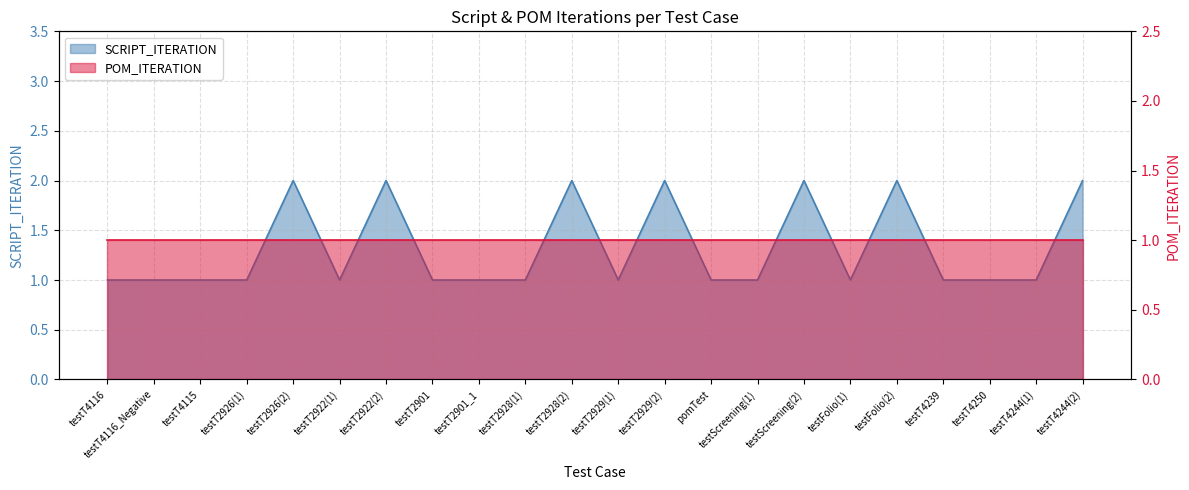

What is the minimum value shown in the chart?

1